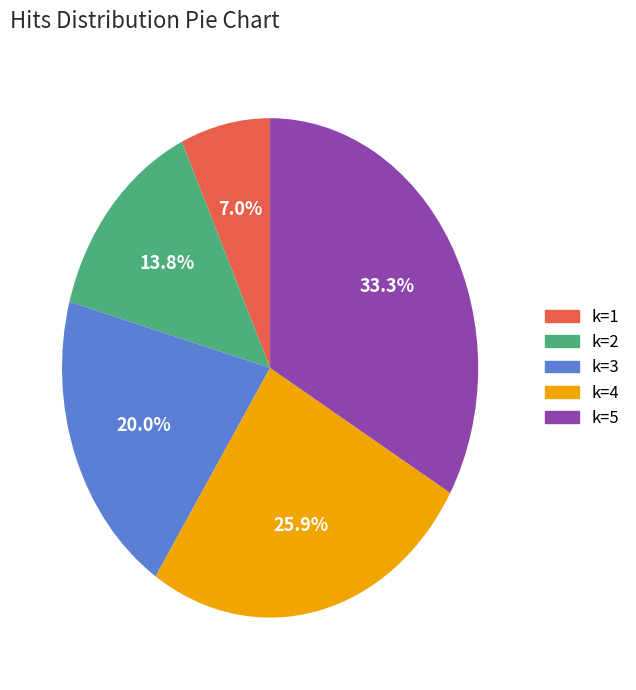

To the nearest percent, what percentage of the pie is k=3?

20%